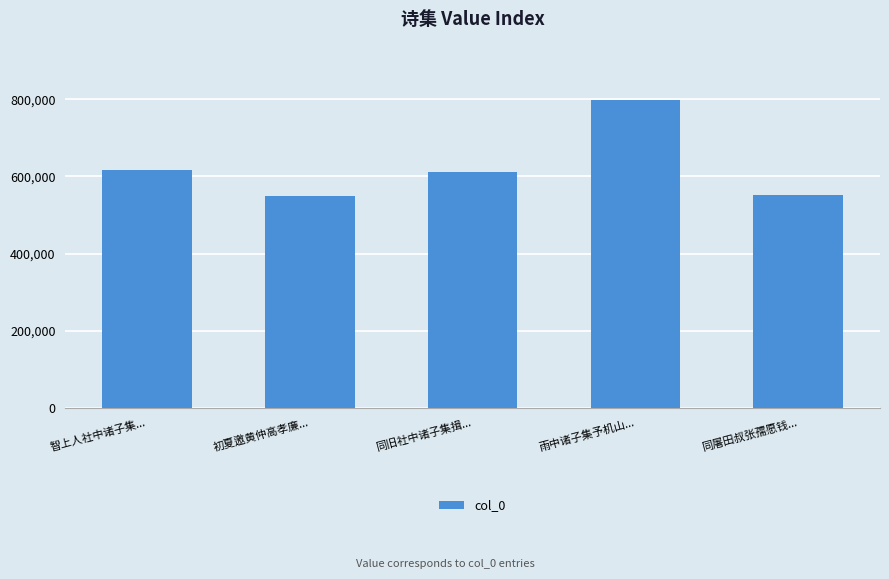

What is the maximum value shown in the chart?

799609